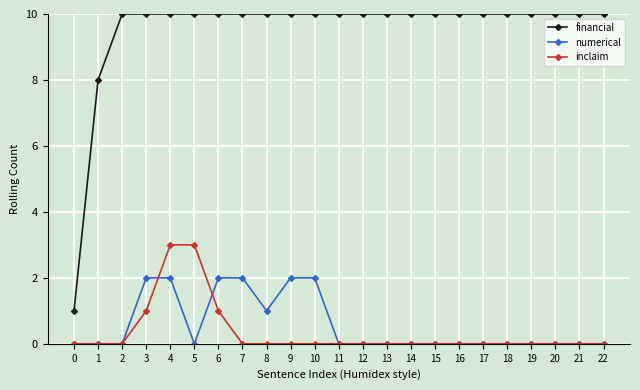

True or false: numerical and financial intersect in this chart.

False